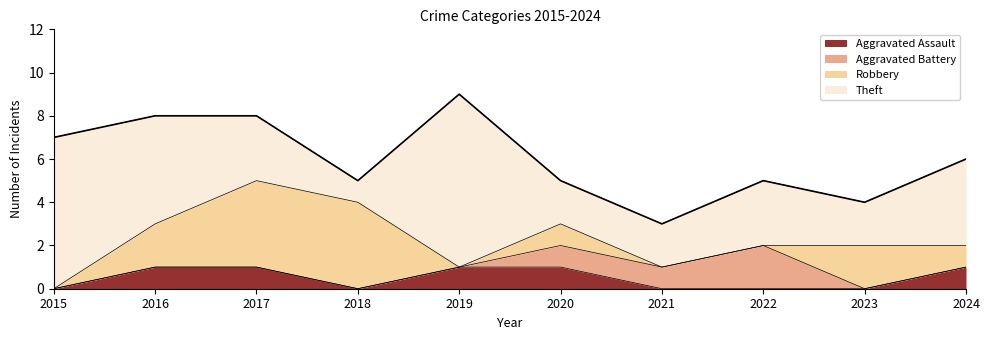

Which series changed the most between 2022 and 2024?

Aggravated Battery